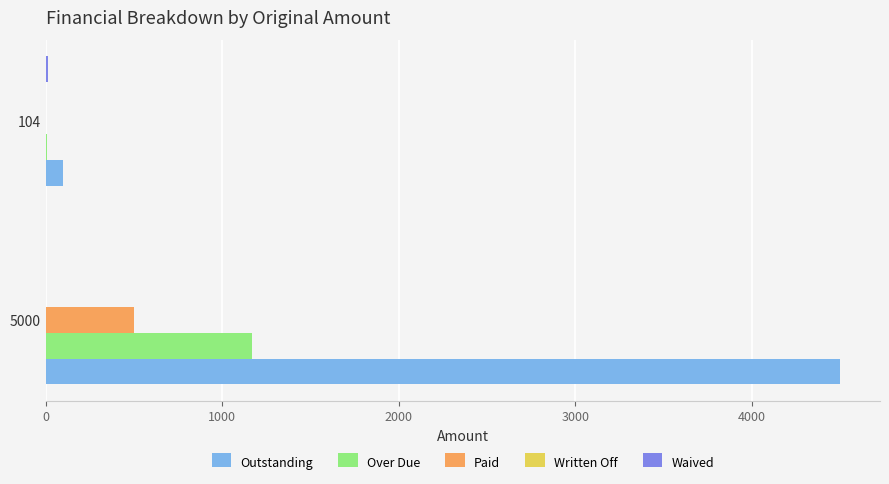

The Over Due series shows 7.2 at 104. True or false?

True